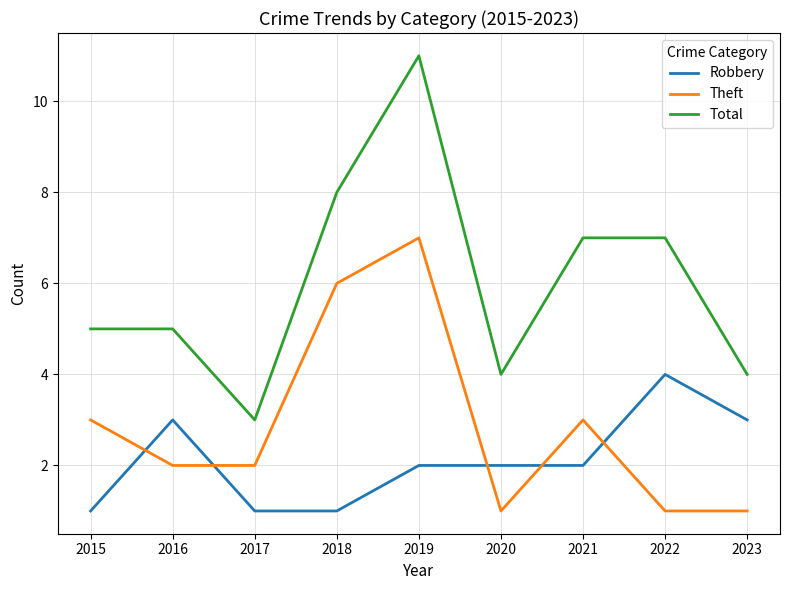

What is the minimum value shown in the chart?

1